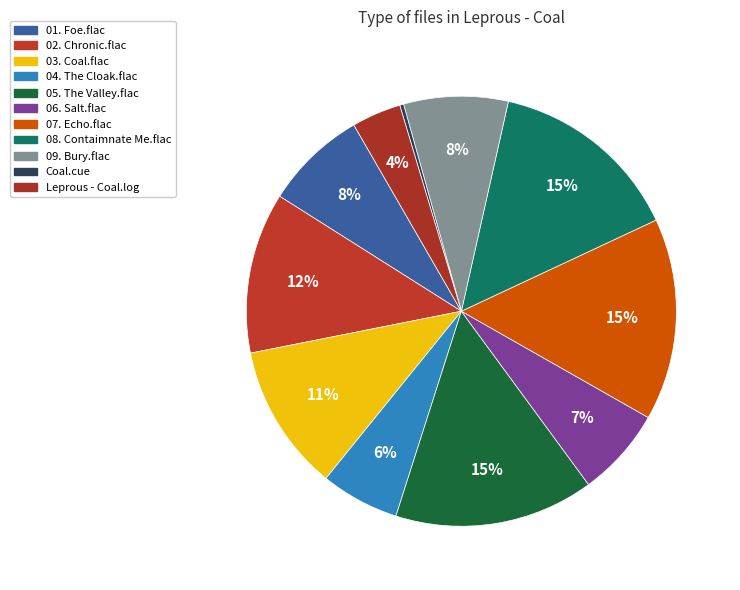

Which slice is the largest?

07. Echo.flac